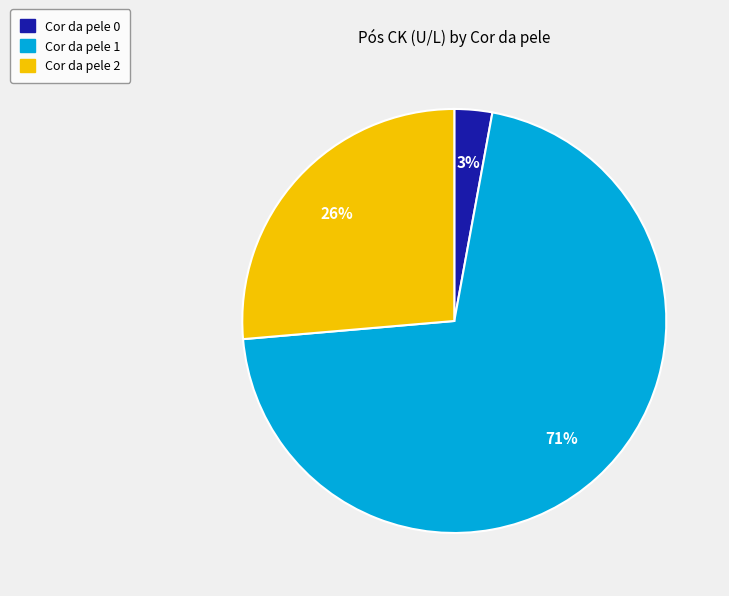

How many segments does this pie chart have?

3